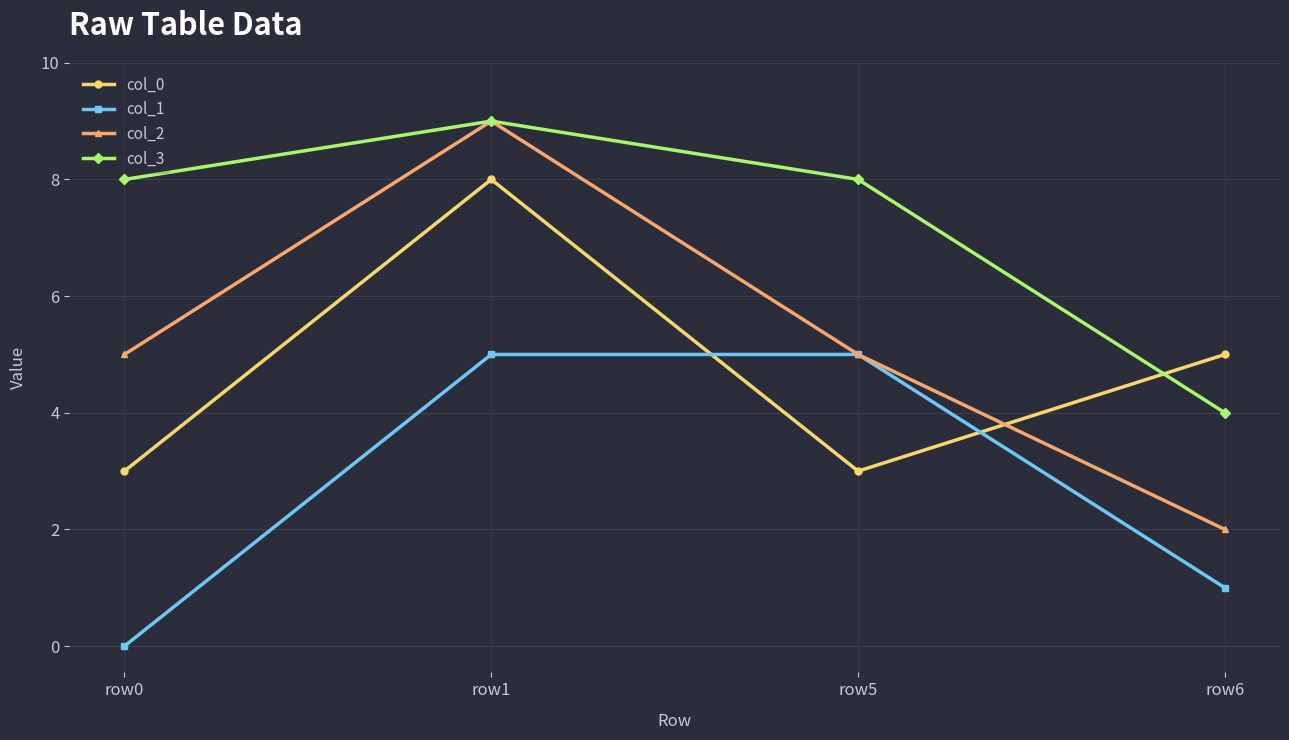

Which series has the widest spread of values?

col_2